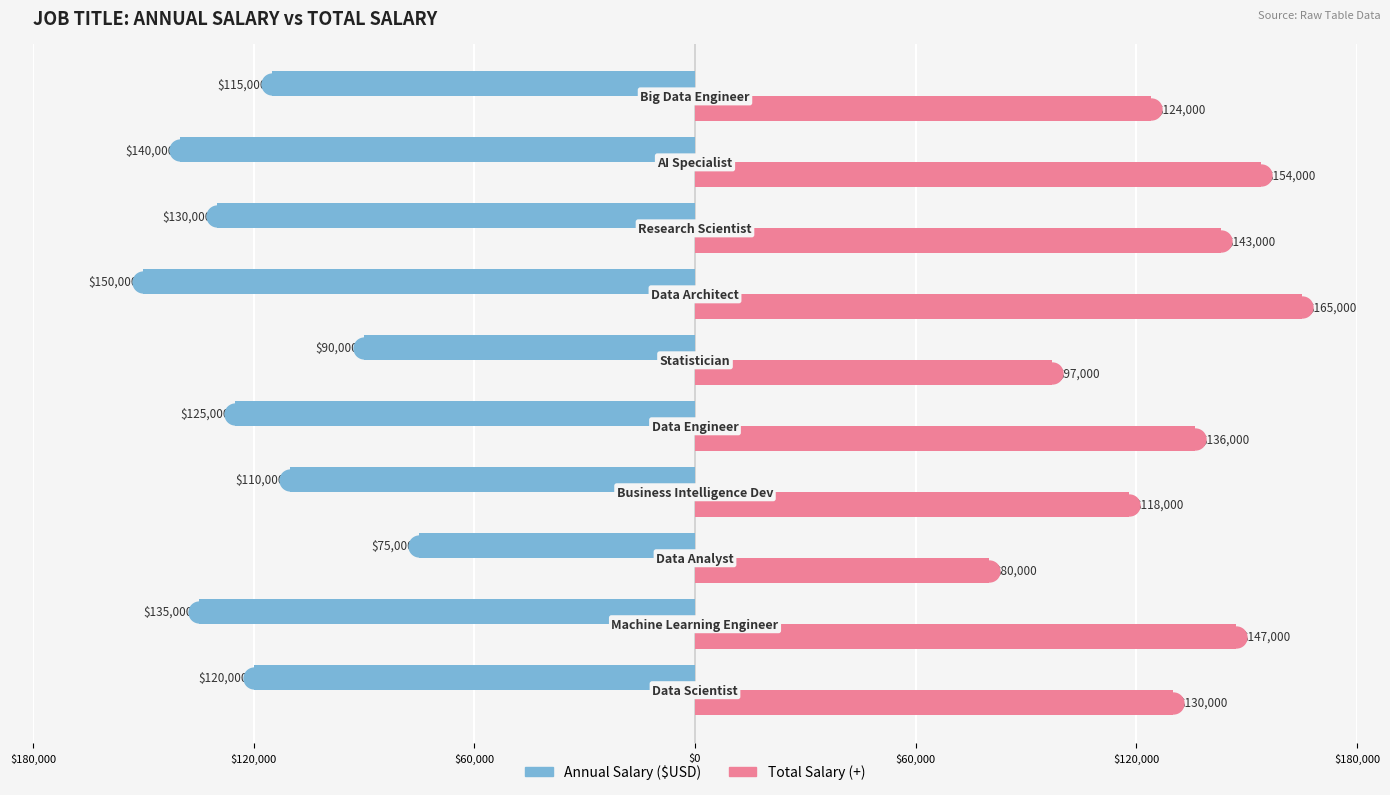

What are all the series names shown in the legend?

Annual Salary ($USD), Total Salary (+)